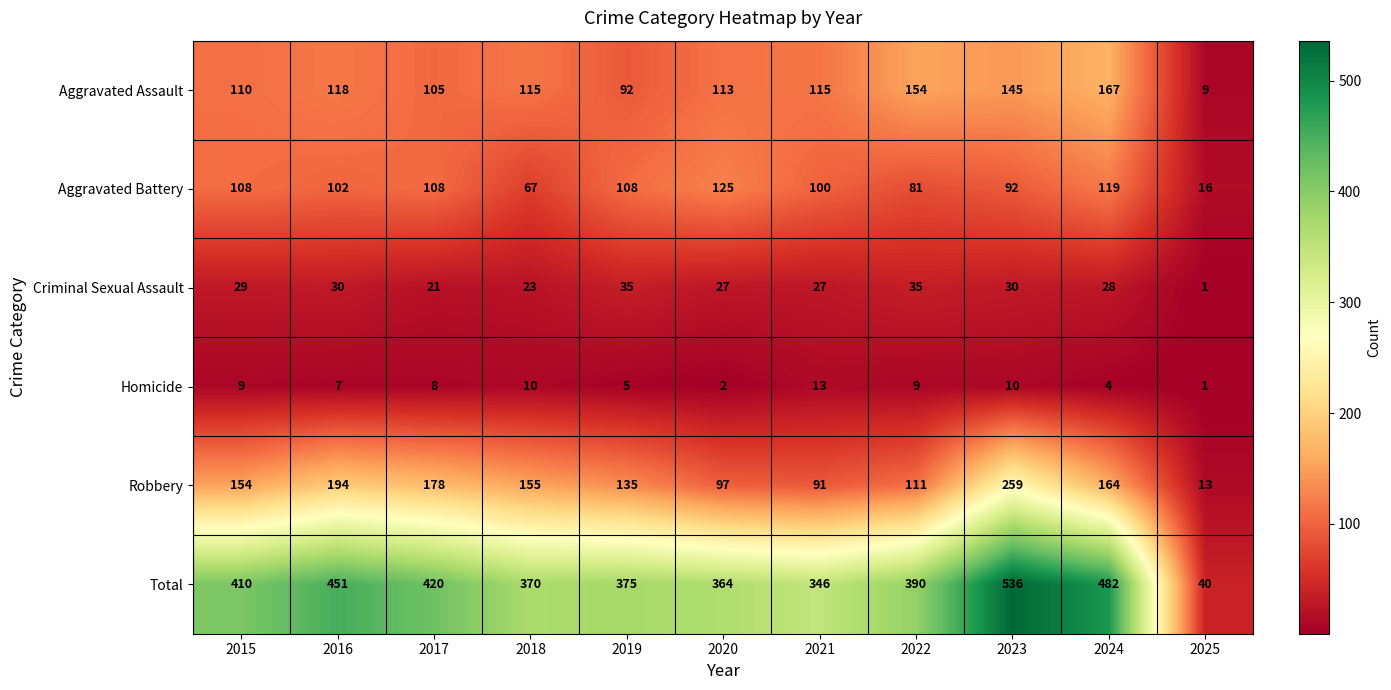

What is the lowest value of the Robbery series?

13